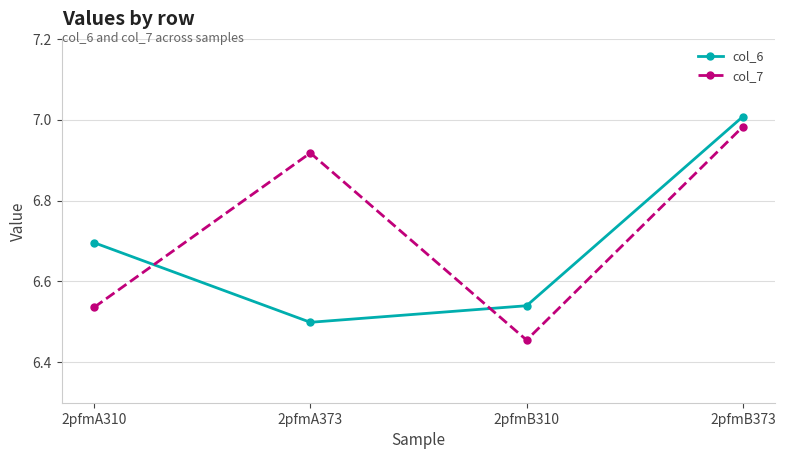

What is the total value across all series at 2pfmA310?

13.2